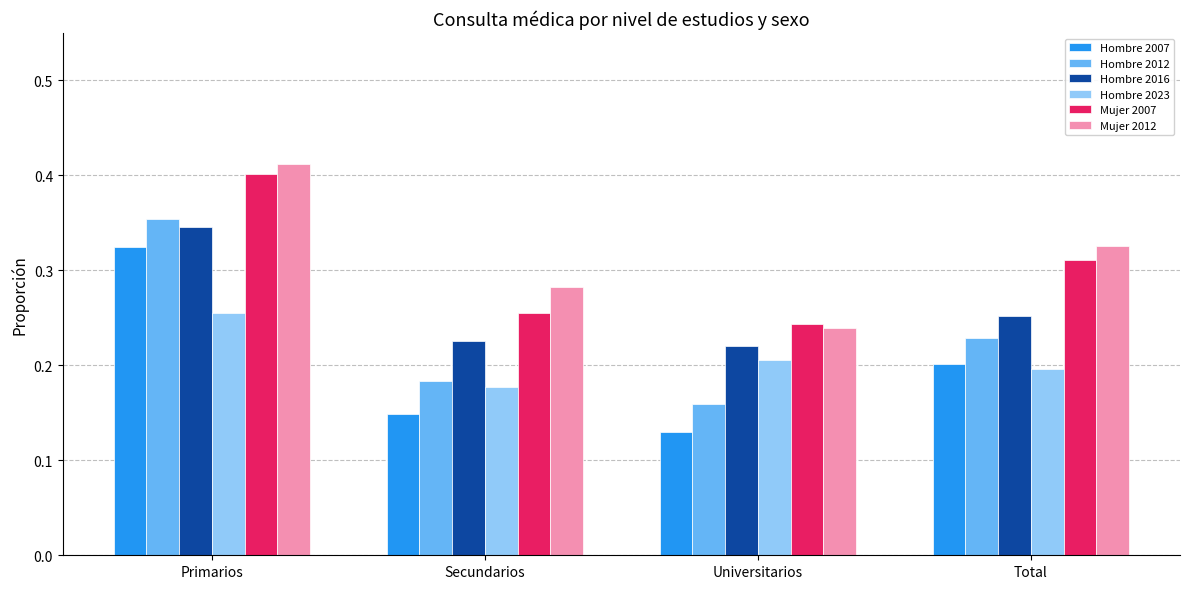

The value of Hombre 2007 at Universitarios is 0.2. True or false?

False